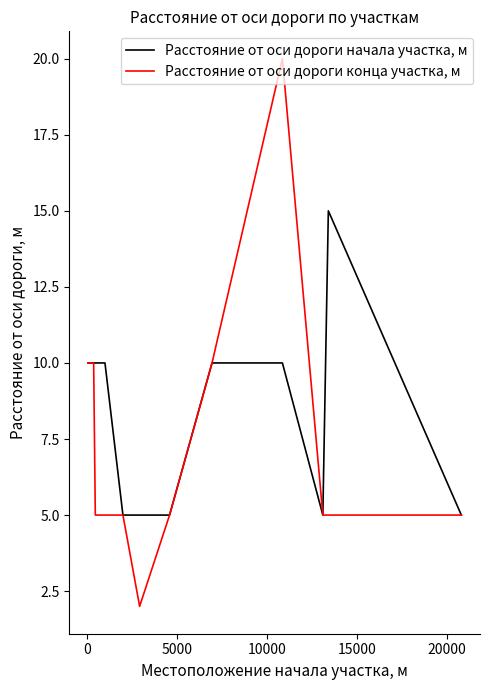

Which series has the largest range (max minus min)?

Расстояние от оси дороги конца участка, м